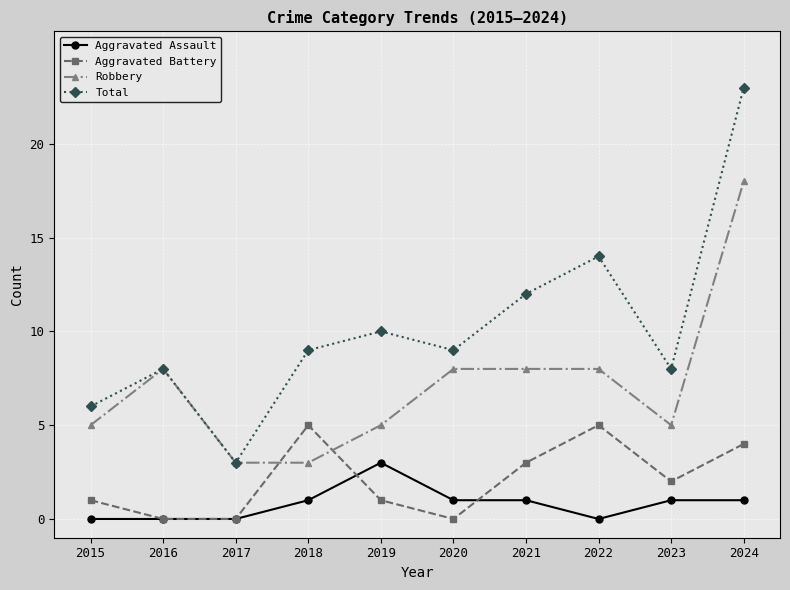

True or false: Total and Aggravated Battery intersect in this chart.

False